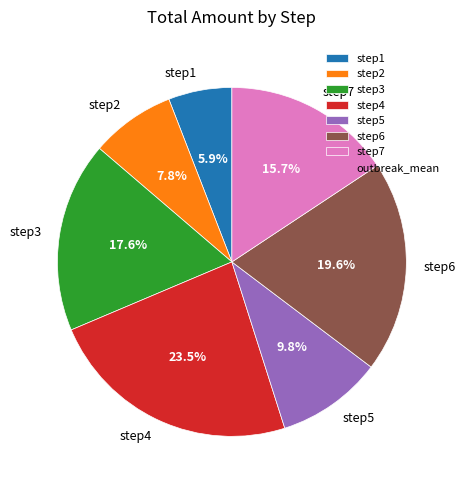

What portion of the pie excludes step2?

92.2%